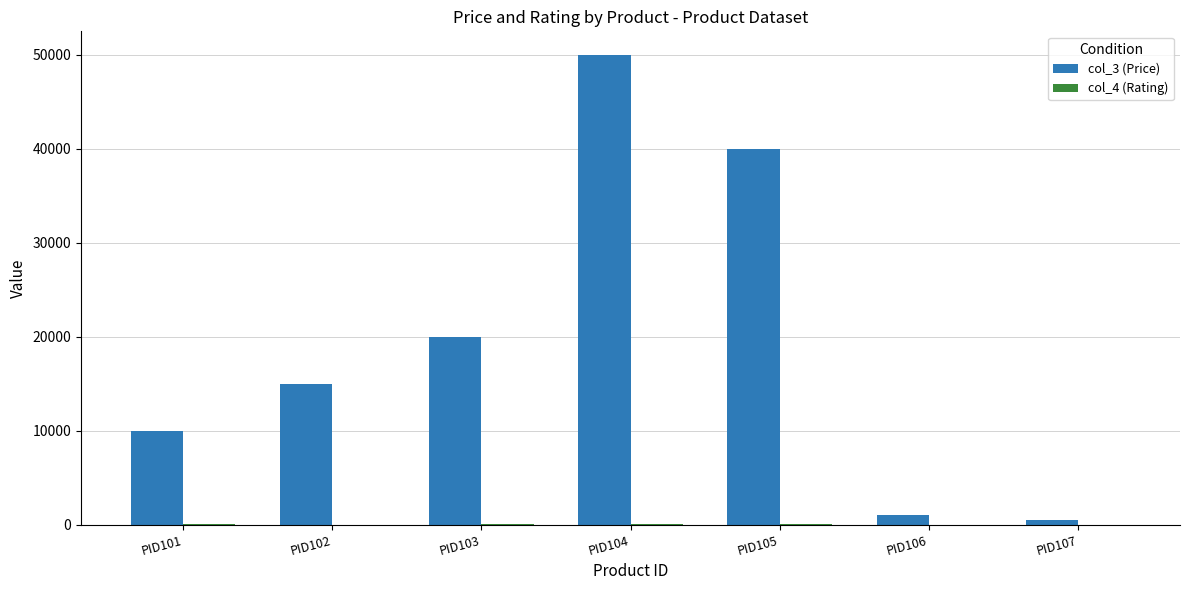

At which category does the chart reach its peak across all series?

PID104